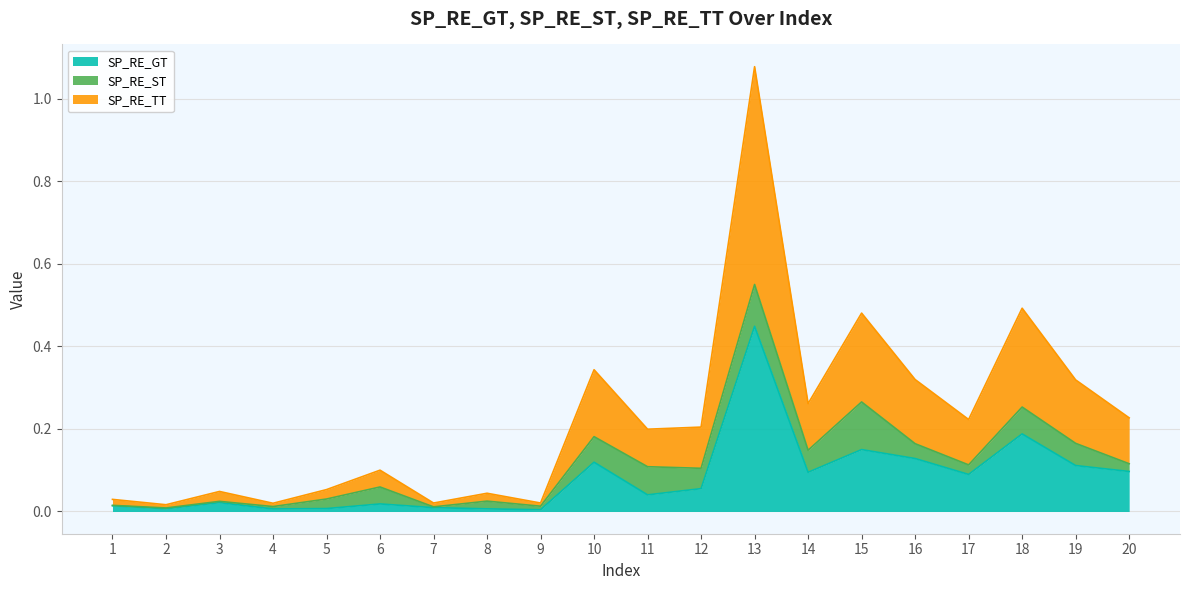

Is it true that SP_RE_GT equals 0.0 at 4?

True